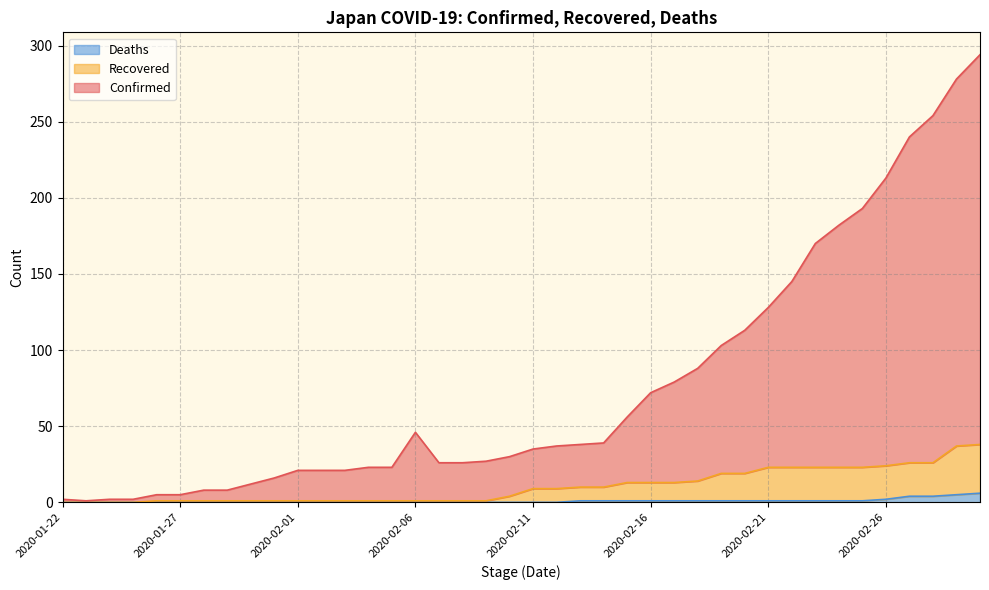

Reading right to left, what are all the values shown in this chart?

Confirmed: 2020-03-01=294	2020-02-29=278	2020-02-28=254	2020-02-27=240	2020-02-26=213	2020-02-25=193	2020-02-24=182	2020-02-23=170	2020-02-22=145	2020-02-21=128	2020-02-20=113	2020-02-19=103	2020-02-18=88	2020-02-17=79	2020-02-16=72	2020-02-15=56	2020-02-14=39	2020-02-13=38	2020-02-12=37	2020-02-11=35	2020-02-10=30	2020-02-09=27	2020-02-08=26	2020-02-07=26	2020-02-06=46	2020-02-05=23	2020-02-04=23	2020-02-03=21	2020-02-02=21	2020-02-01=21	2020-01-31=16	2020-01-30=12	2020-01-29=8	2020-01-28=8	2020-01-27=5	2020-01-26=5	2020-01-25=2	2020-01-24=2	2020-01-23=1	2020-01-22=2
Recovered: 2020-03-01=38	2020-02-29=37	2020-02-28=26	2020-02-27=26	2020-02-26=24	2020-02-25=23	2020-02-24=23	2020-02-23=23	2020-02-22=23	2020-02-21=23	2020-02-20=19	2020-02-19=19	2020-02-18=14	2020-02-17=13	2020-02-16=13	2020-02-15=13	2020-02-14=10	2020-02-13=10	2020-02-12=9	2020-02-11=9	2020-02-10=4	2020-02-09=1	2020-02-08=1	2020-02-07=1	2020-02-06=1	2020-02-05=1	2020-02-04=1	2020-02-03=1	2020-02-02=1	2020-02-01=1	2020-01-31=1	2020-01-30=1	2020-01-29=1	2020-01-28=1	2020-01-27=1	2020-01-26=1	2020-01-25=0	2020-01-24=0	2020-01-23=0	2020-01-22=0
Deaths: 2020-03-01=6	2020-02-29=5	2020-02-28=4	2020-02-27=4	2020-02-26=2	2020-02-25=1	2020-02-24=1	2020-02-23=1	2020-02-22=1	2020-02-21=1	2020-02-20=1	2020-02-19=1	2020-02-18=1	2020-02-17=1	2020-02-16=1	2020-02-15=1	2020-02-14=1	2020-02-13=1	2020-02-12=0	2020-02-11=0	2020-02-10=0	2020-02-09=0	2020-02-08=0	2020-02-07=0	2020-02-06=0	2020-02-05=0	2020-02-04=0	2020-02-03=0	2020-02-02=0	2020-02-01=0	2020-01-31=0	2020-01-30=0	2020-01-29=0	2020-01-28=0	2020-01-27=0	2020-01-26=0	2020-01-25=0	2020-01-24=0	2020-01-23=0	2020-01-22=0